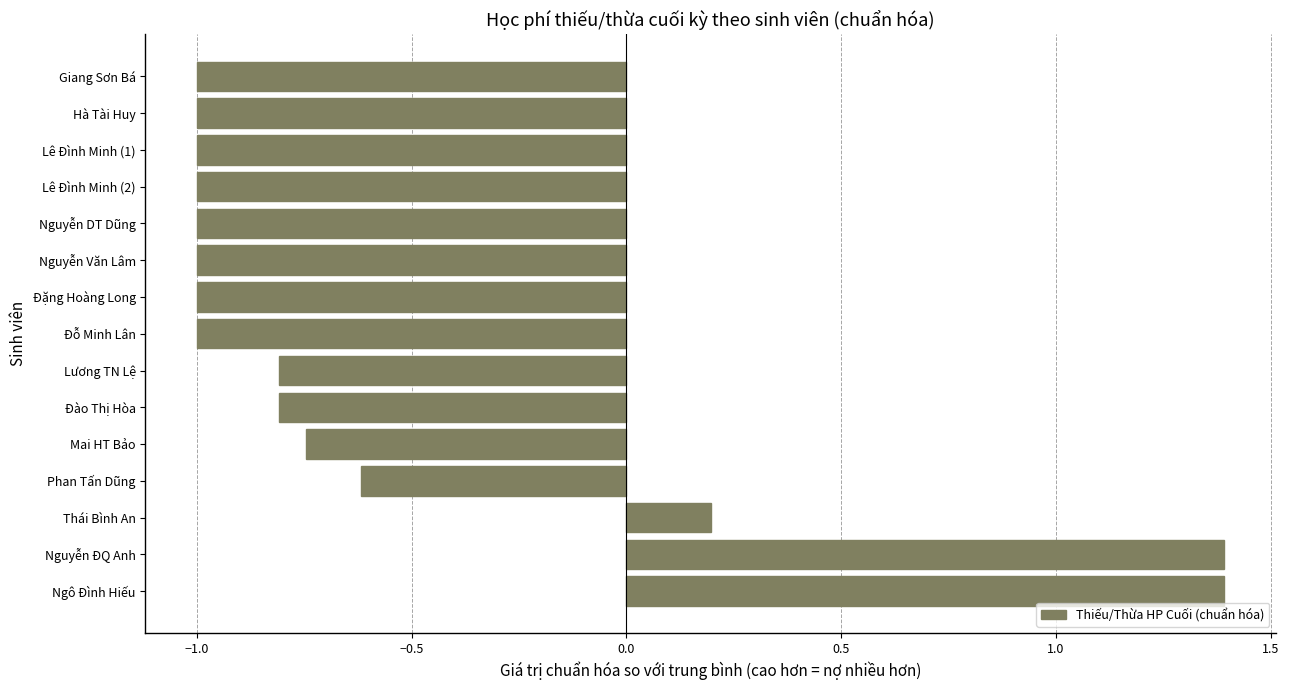

How many categories are shown in the chart?

15